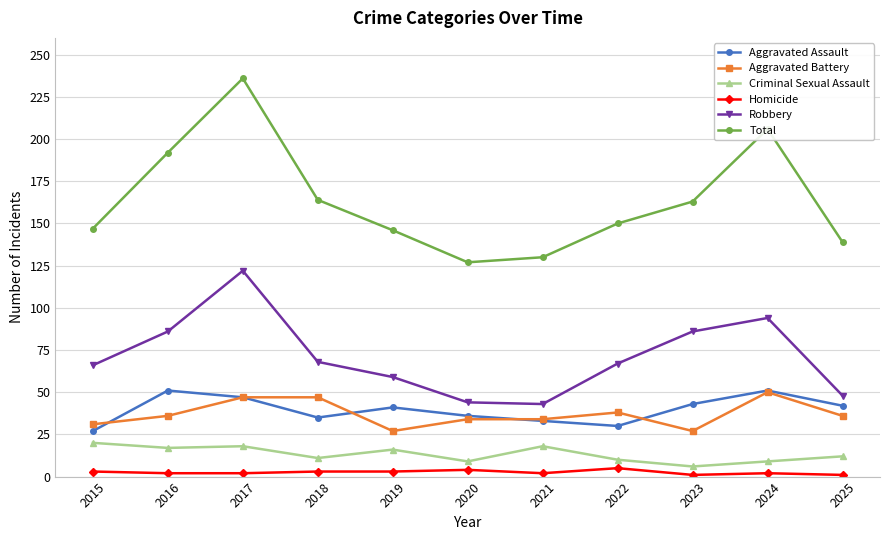

True or false: Robbery has a value of 32 at 2022.

False